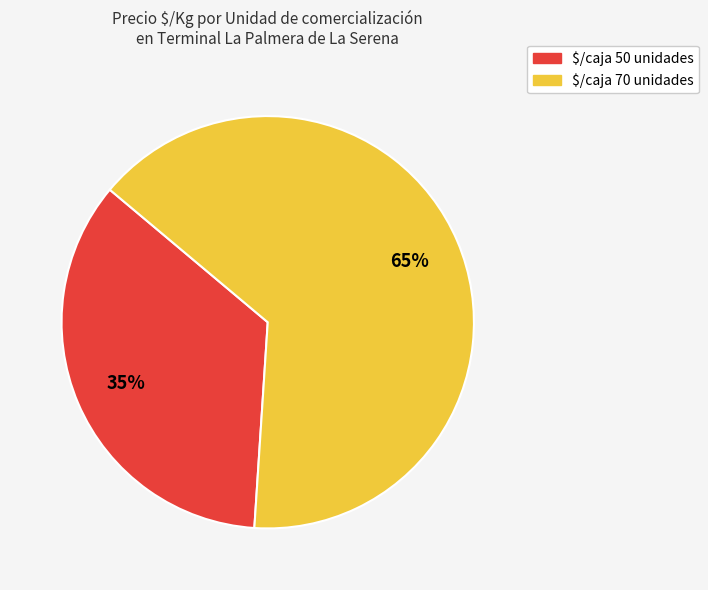

Does $/caja 70 unidades represent more than half of the total?

Yes